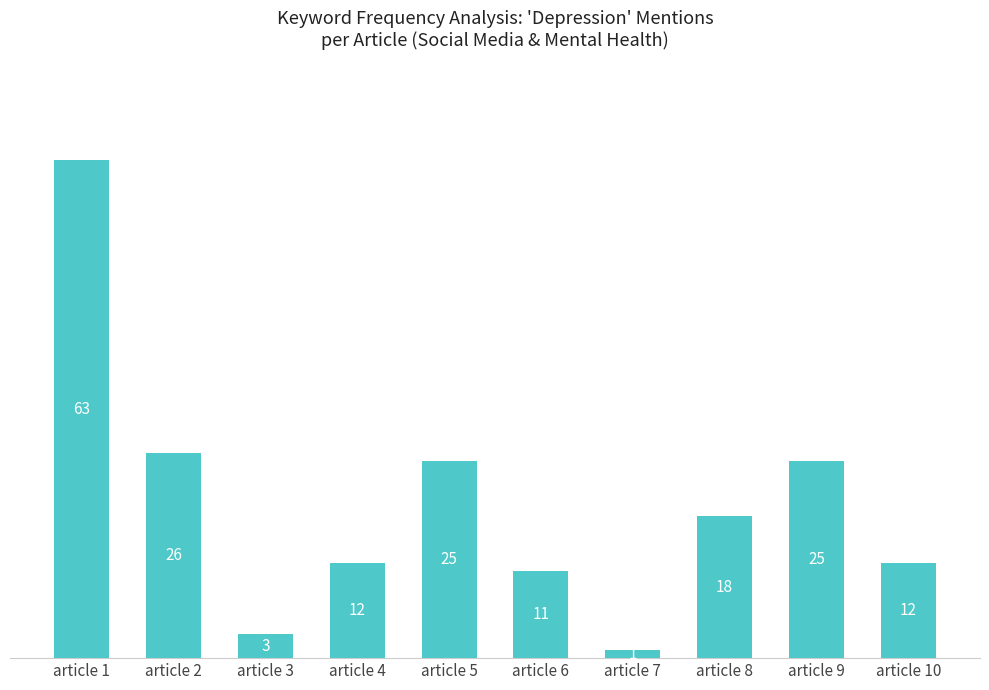

True or false: the data shows 18 at article 8.

True